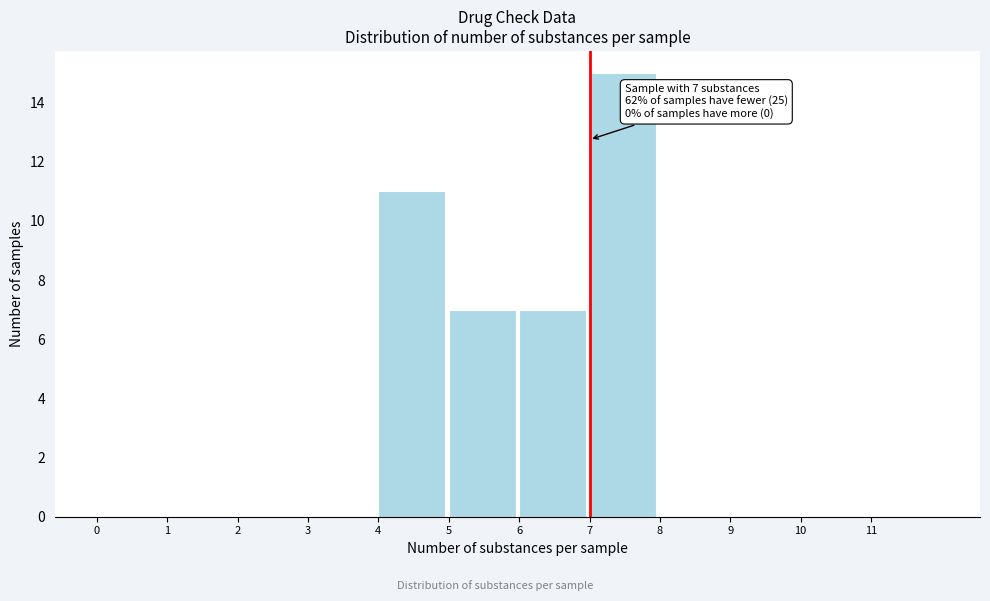

Which range on the x-axis has the tallest bar?

7 to 8